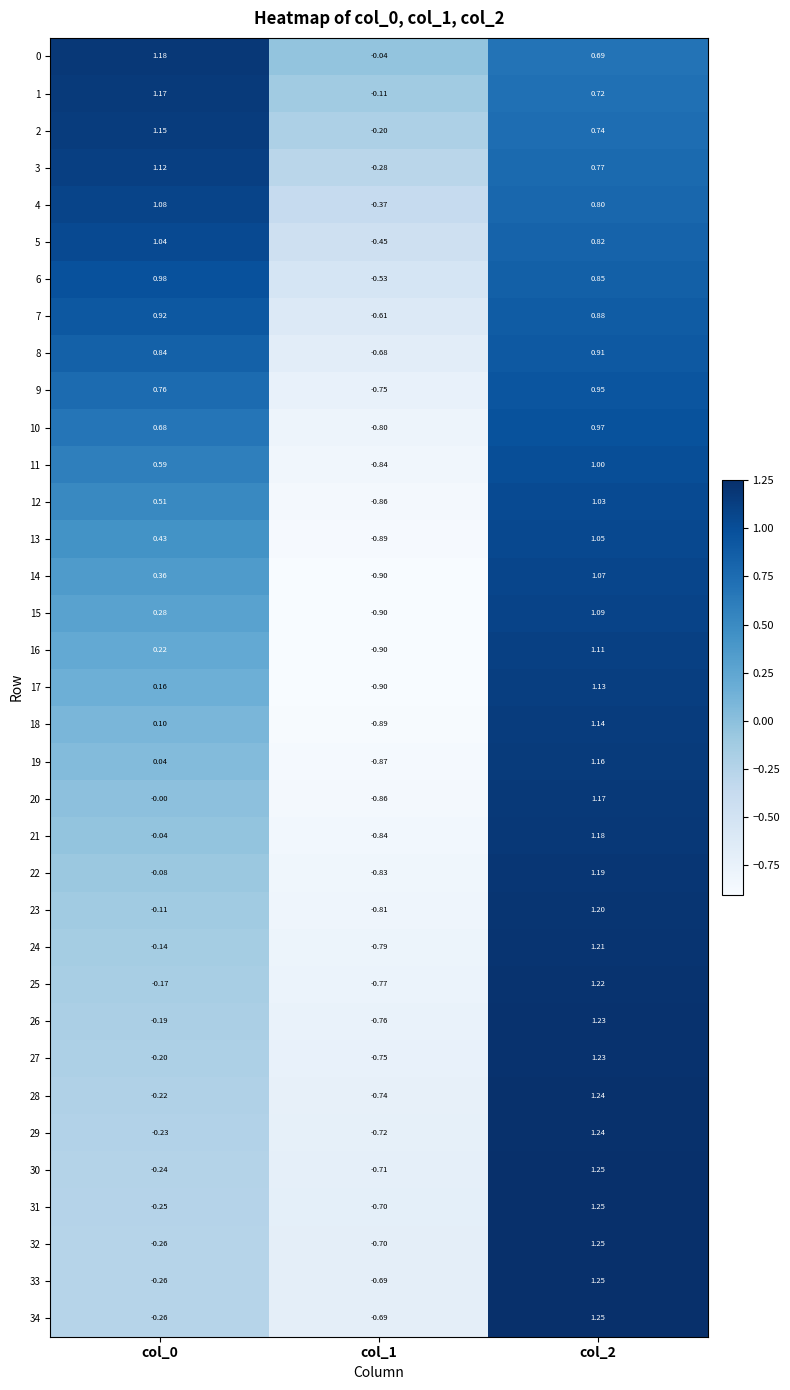

Is the value of 28 at col_2 greater than the value of 8 at col_0?

Yes